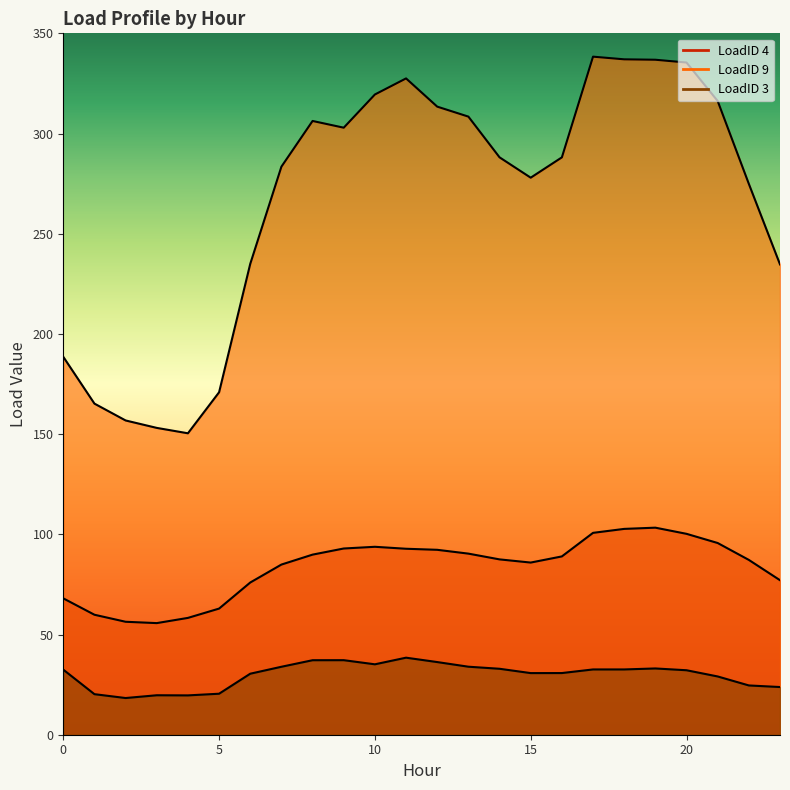

What is the minimum value for LoadID 3?

18.3